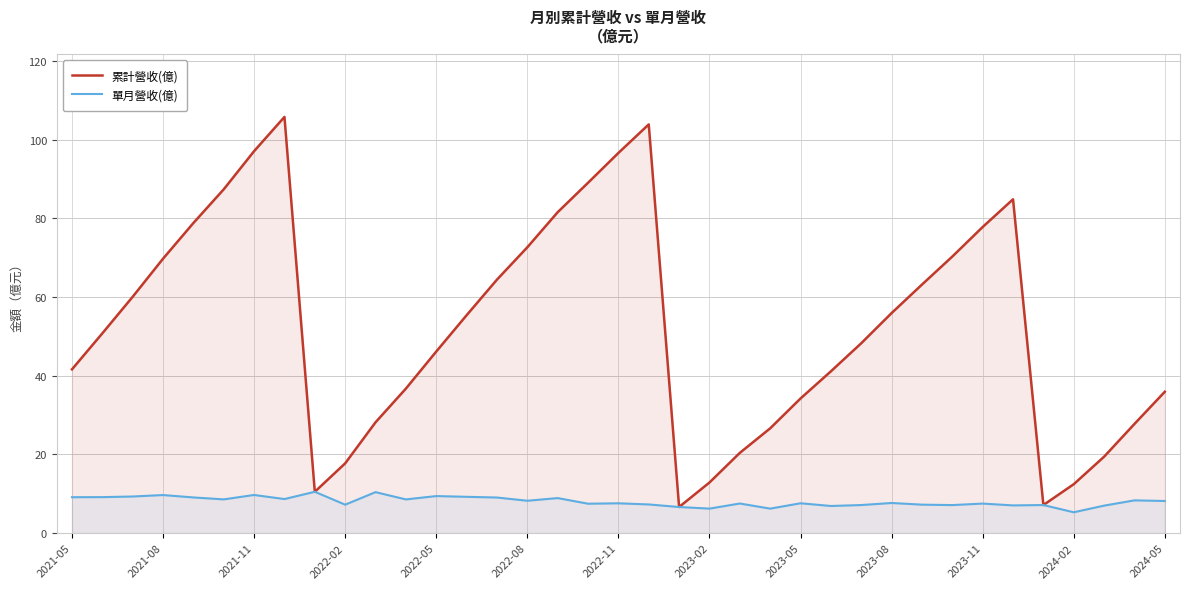

What is the total value across all series at 2023-05?

41.8